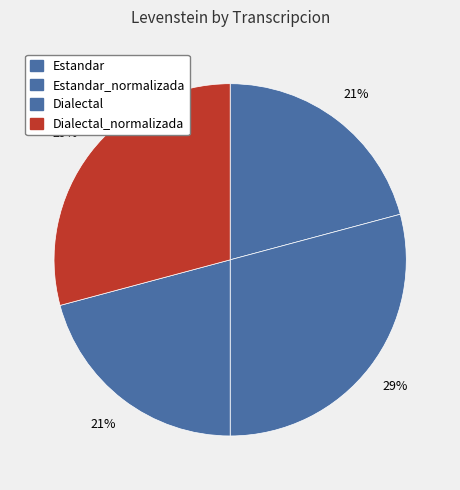

Between Estandar_normalizada and Dialectal, which is larger?

Estandar_normalizada